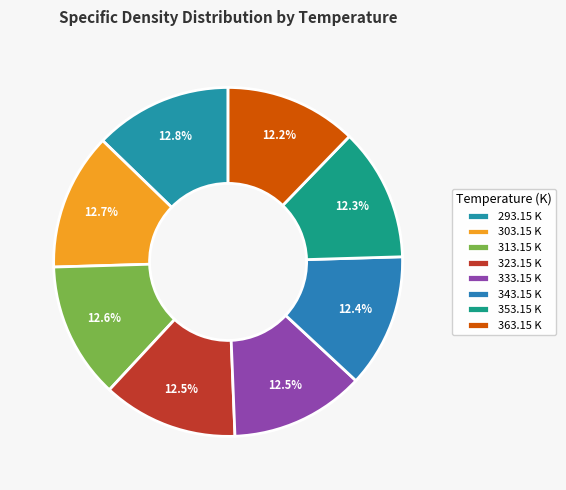

Is the sum of 333.15 K and 313.15 K greater than half?

No